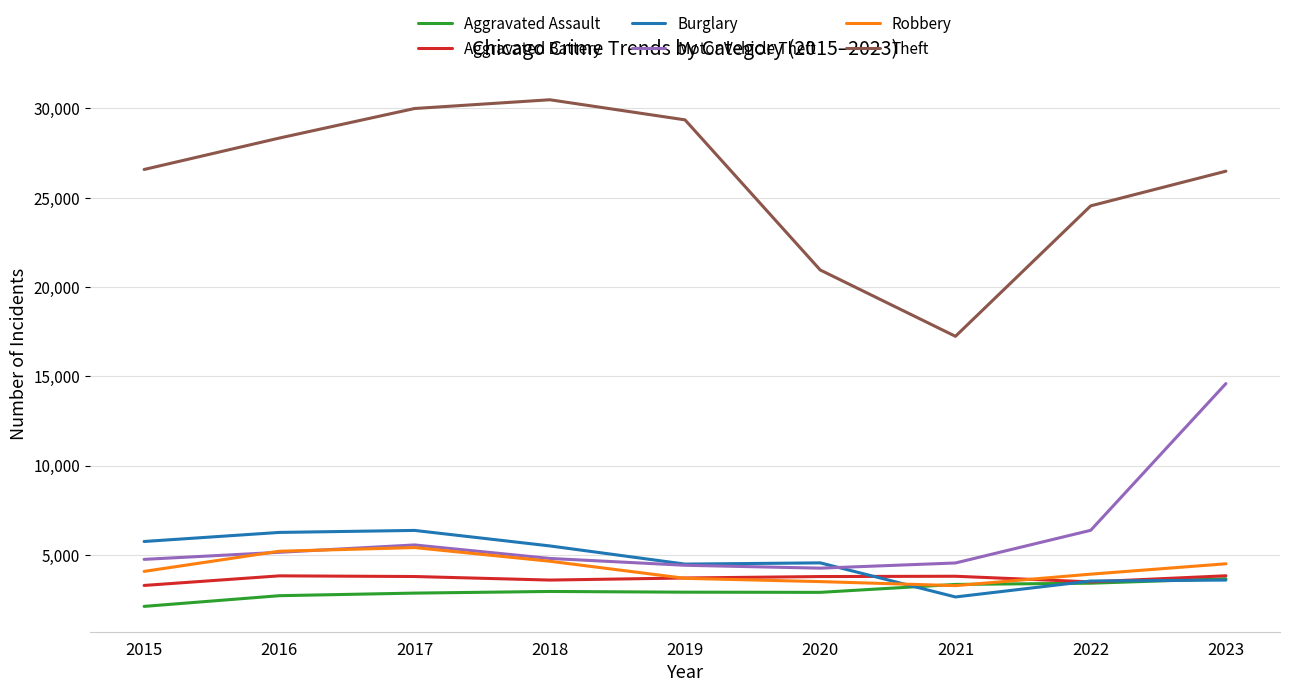

After their last crossing, which series has the higher values: Robbery or Motor Vehicle Theft?

Motor Vehicle Theft